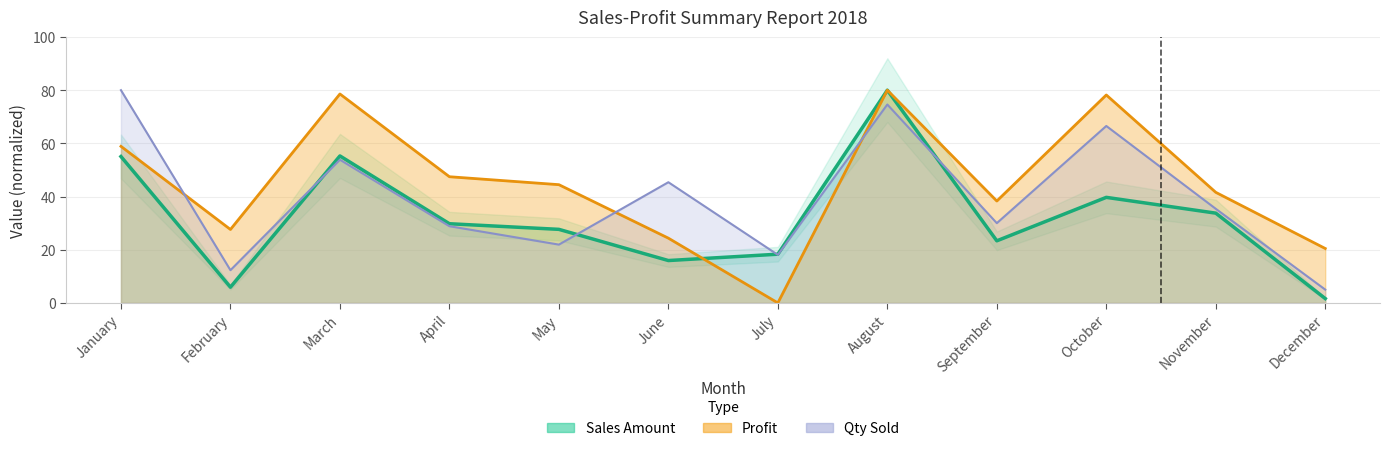

What value does the Qty Sold series have at January?

80.0